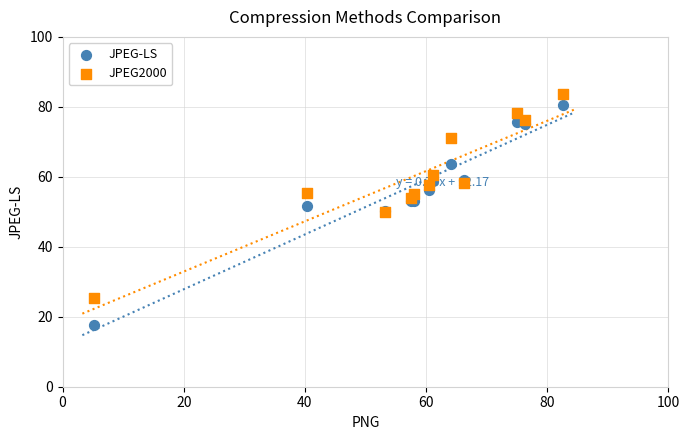

What are all the series names shown in the legend?

JPEG-LS, JPEG2000